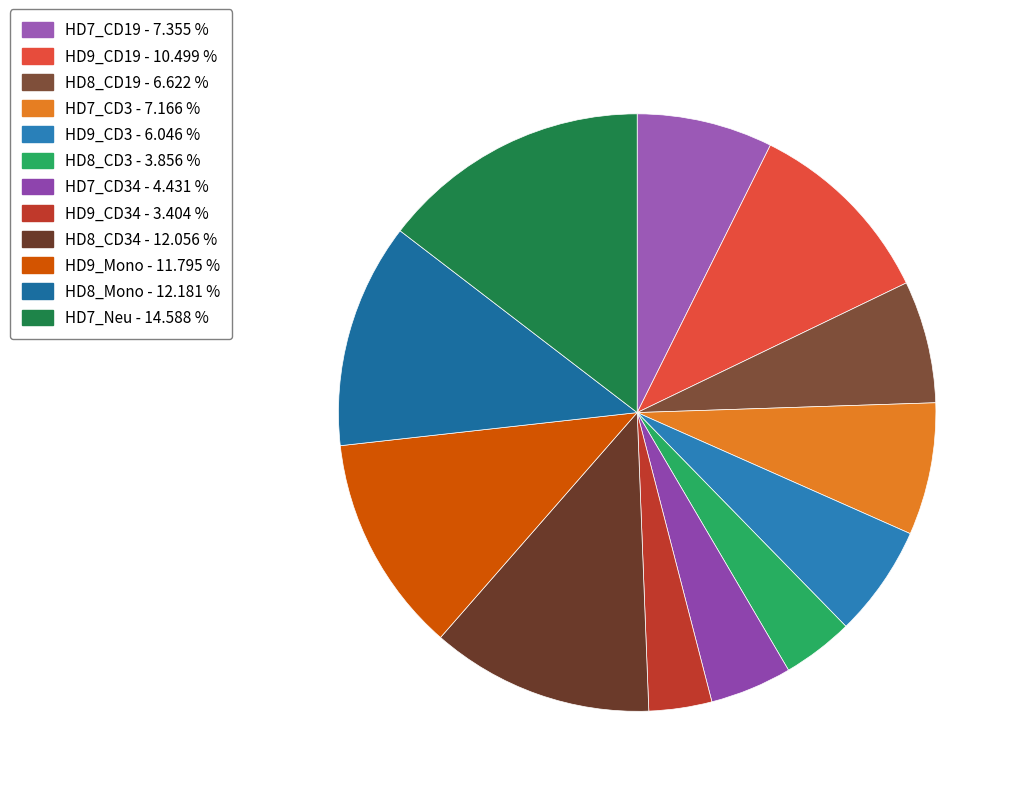

Is there a majority slice in this chart?

No